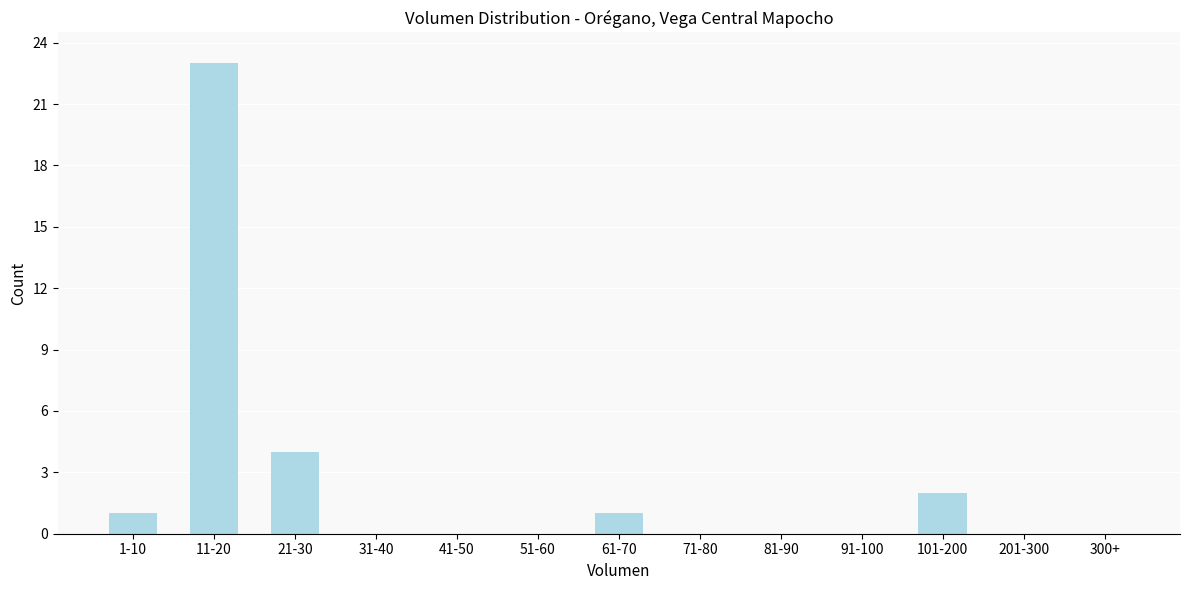

Reading right to left, transcribe all the data shown in this chart.

300+=0	201-300=0	101-200=2	91-100=0	81-90=0	71-80=0	61-70=1	51-60=0	41-50=0	31-40=0	21-30=4	11-20=23	1-10=1